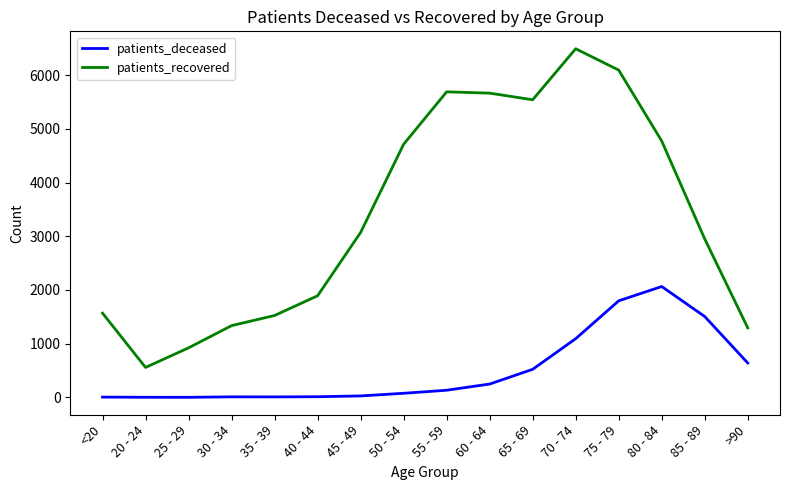

True or false: patients_deceased and patients_recovered cross at least once.

False